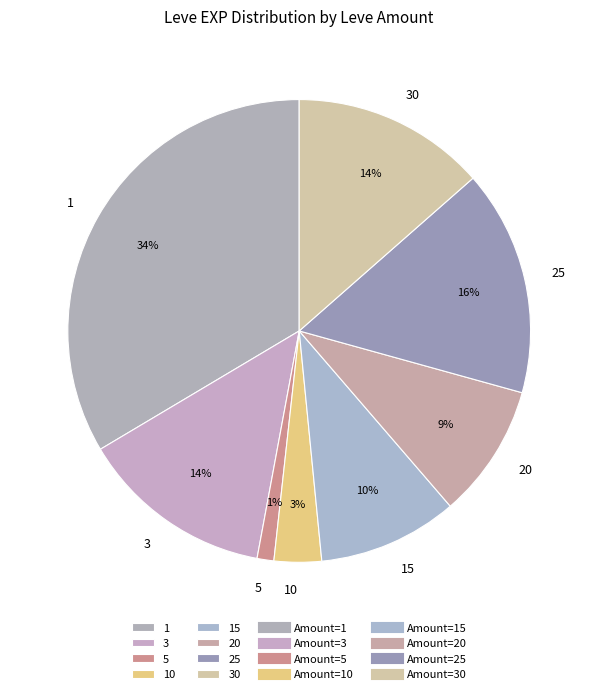

How many segments does this pie chart have?

8